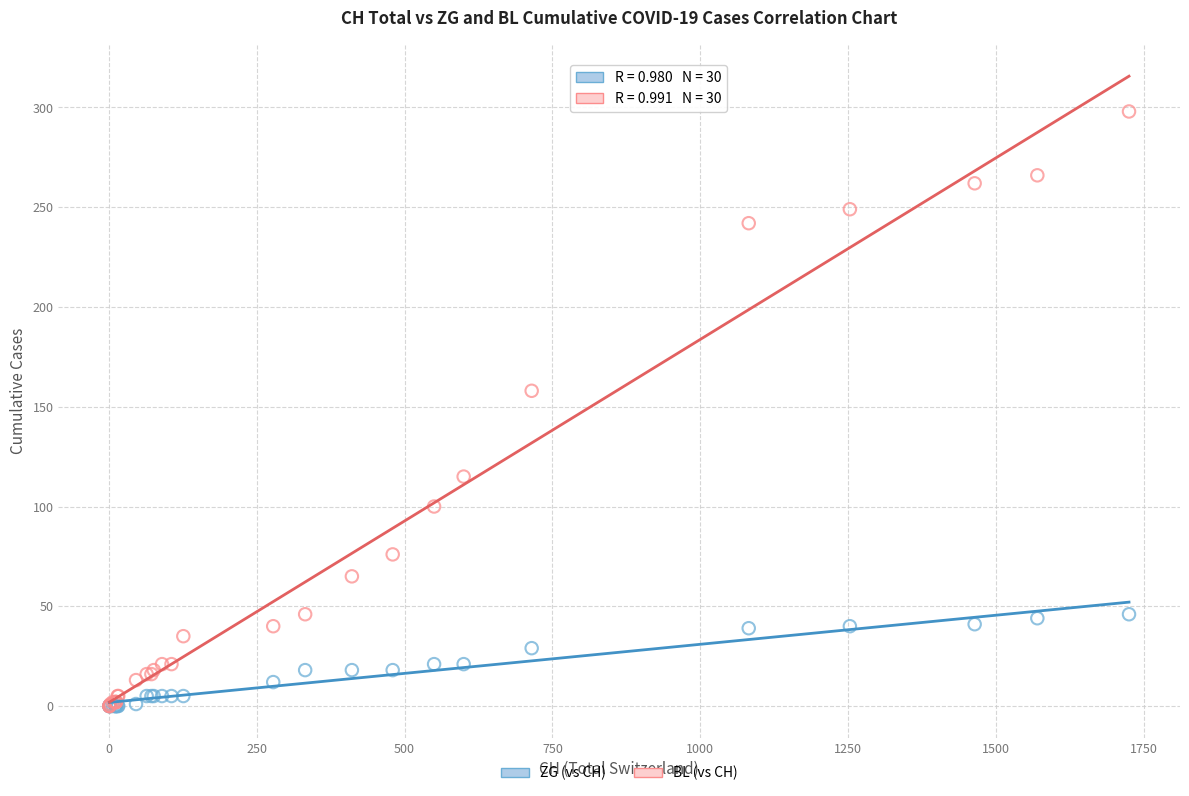

Which series has the largest Y range (max minus min)?

BL (vs CH)